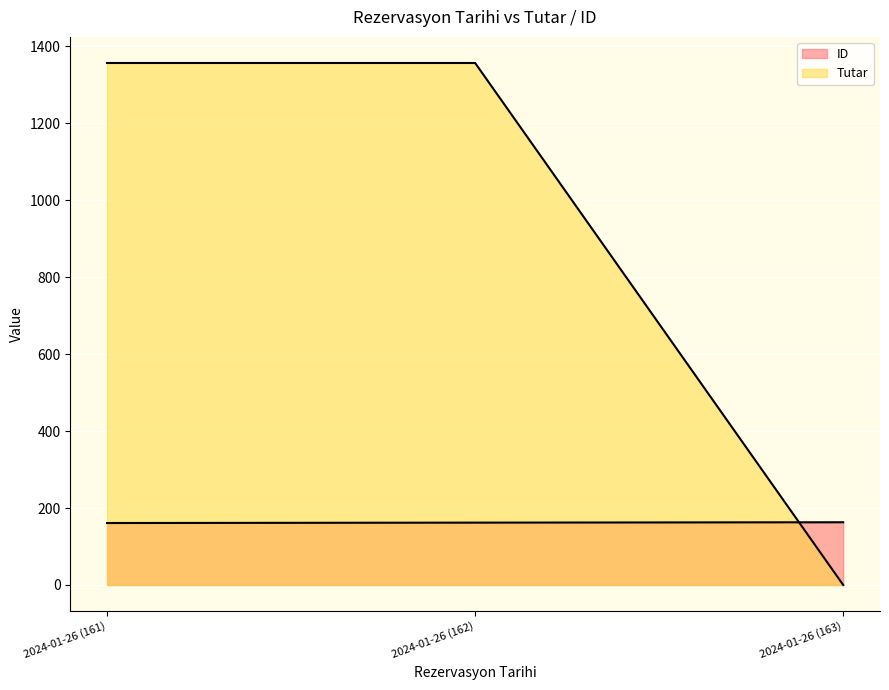

Reading left to right, what are all the values shown in this chart?

ID: 2024-01-26 (161)=161	2024-01-26 (162)=162	2024-01-26 (163)=163
Tutar: 2024-01-26 (161)=1357	2024-01-26 (162)=1357	2024-01-26 (163)=0